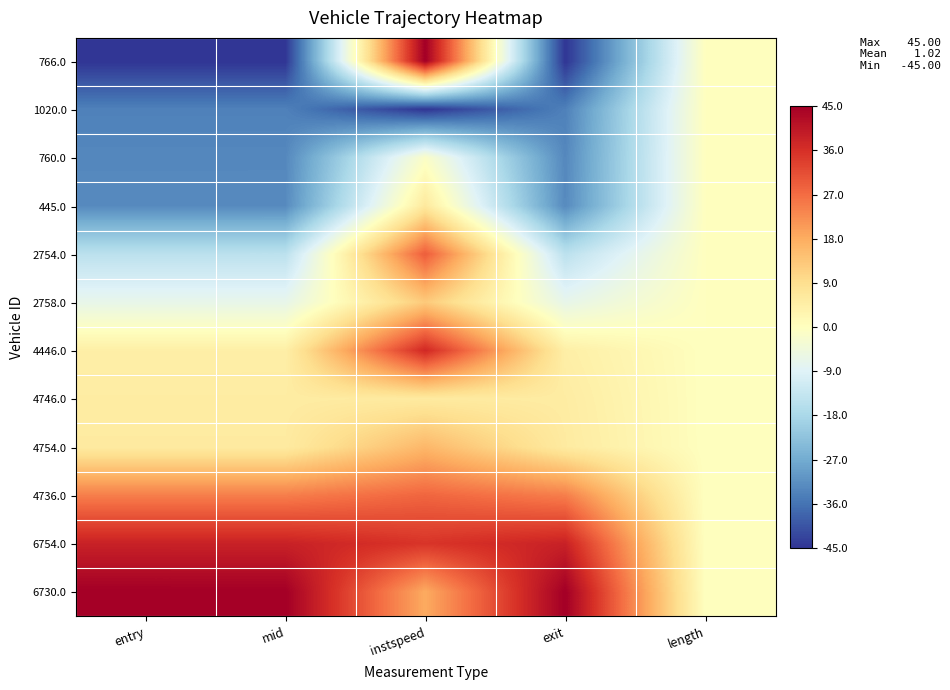

What is the difference between the highest and lowest values at entry?

90.0